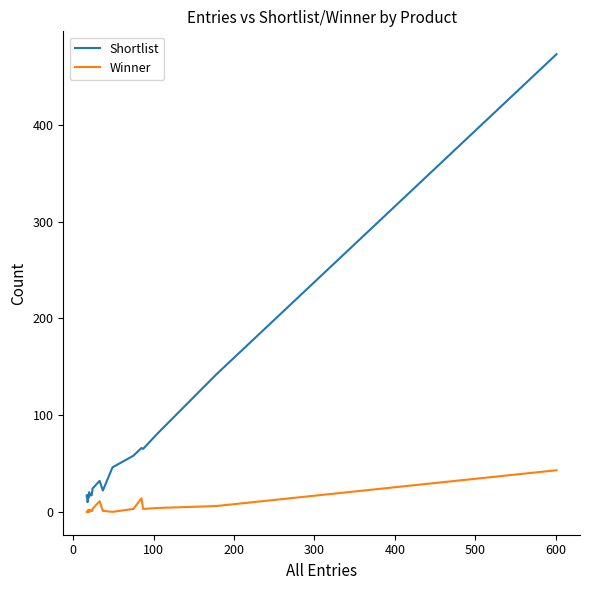

At how many categories does at least one series exceed 449?

1